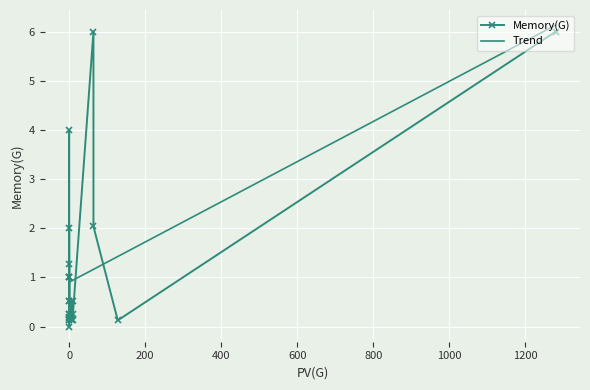

True or false: the data shows 0.1 at 0.

False